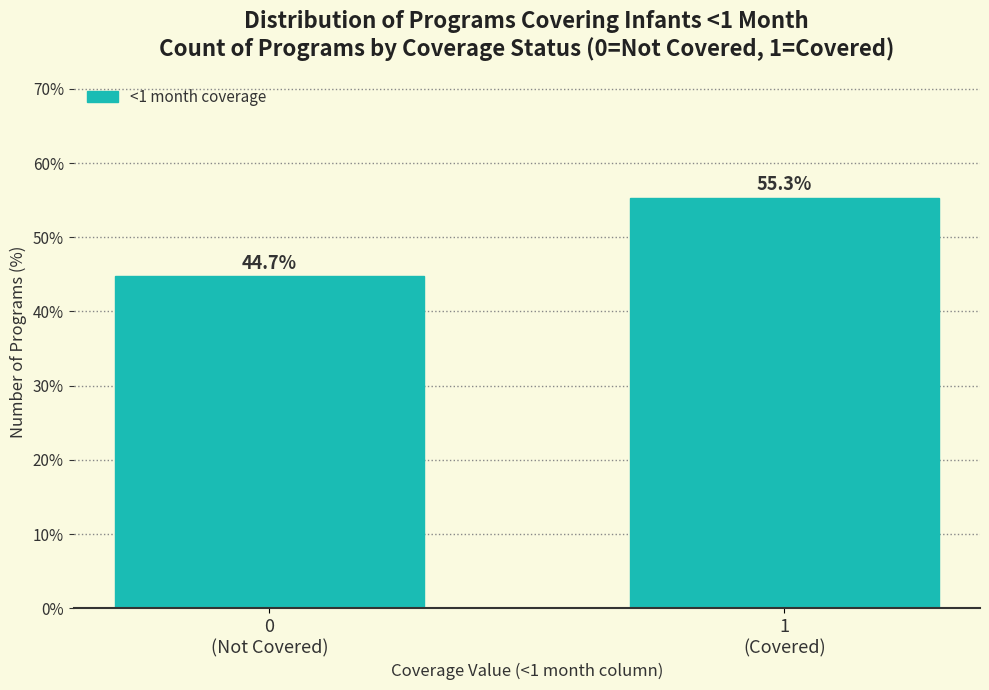

Reading left to right, what are all the values shown in this chart?

44.7	55.3